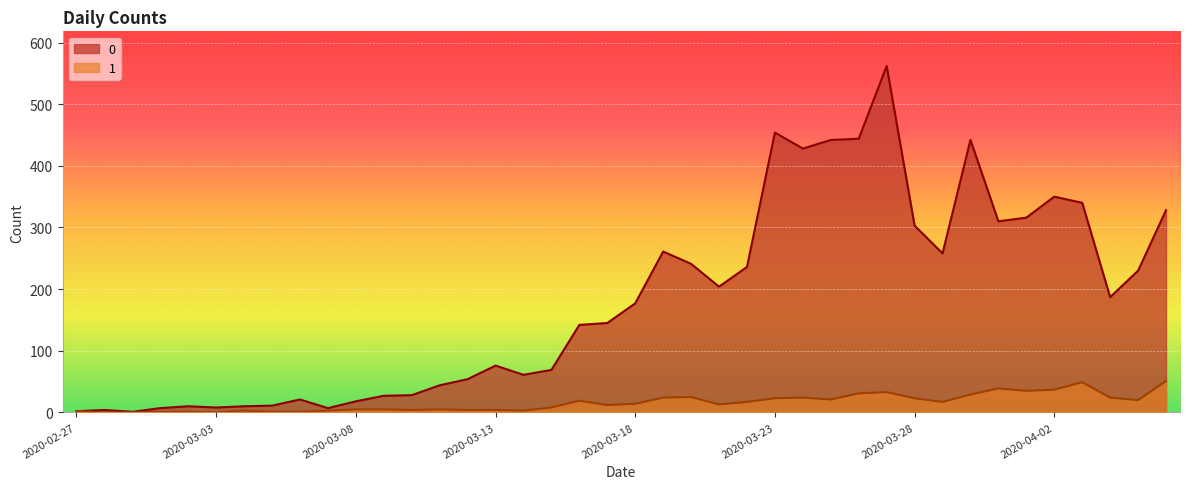

True or false: 1 and 0 intersect in this chart.

False